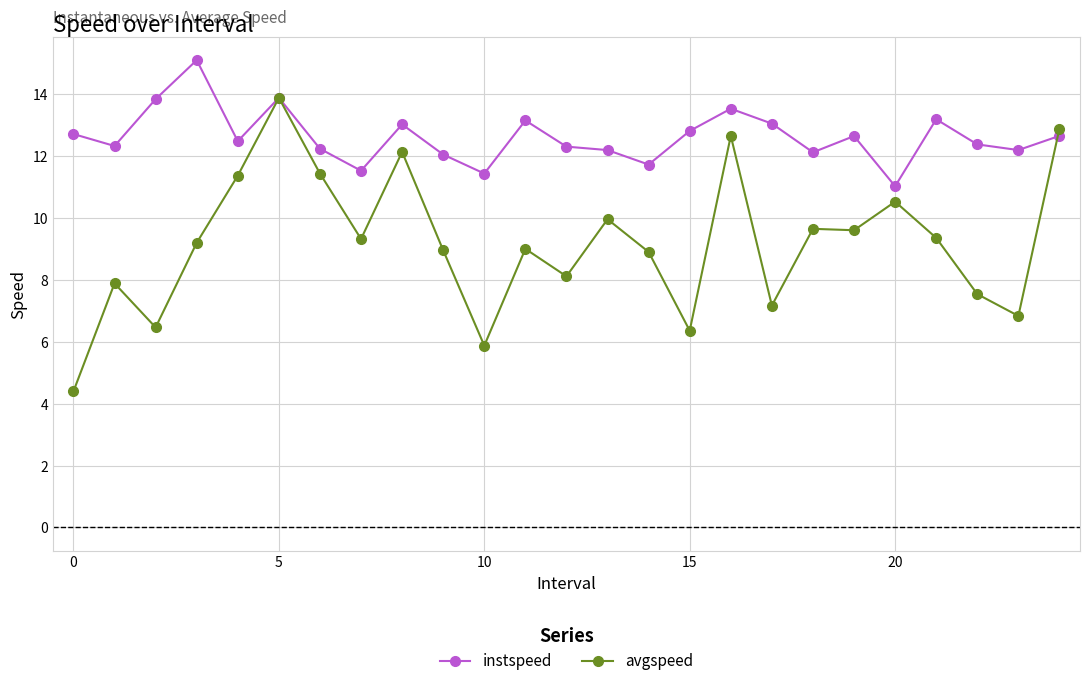

True or false: avgspeed has more than 1 interior local peaks.

True